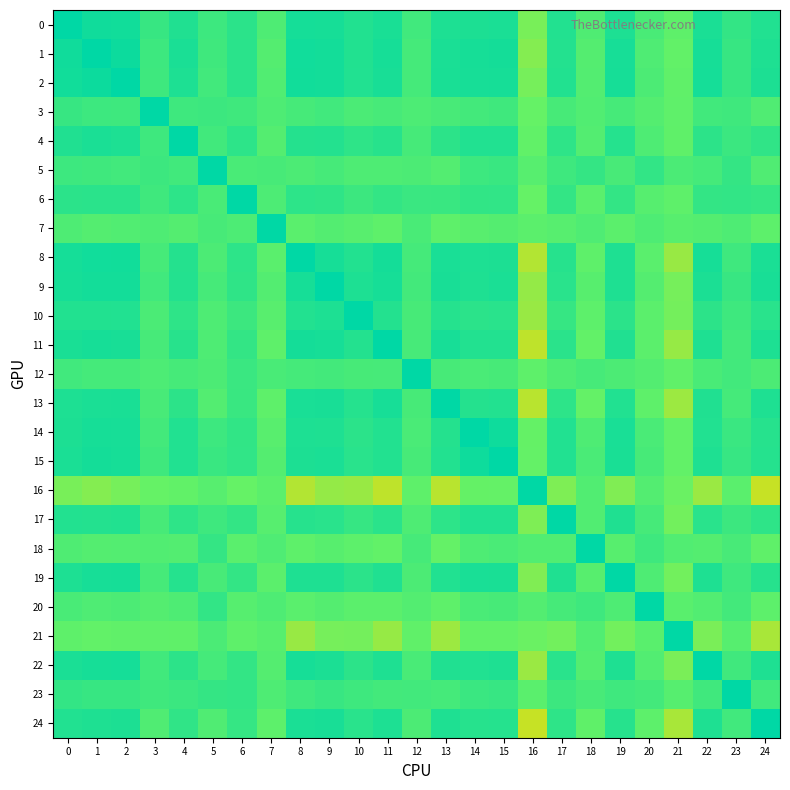

What is the minimum value shown in the chart?

0.6